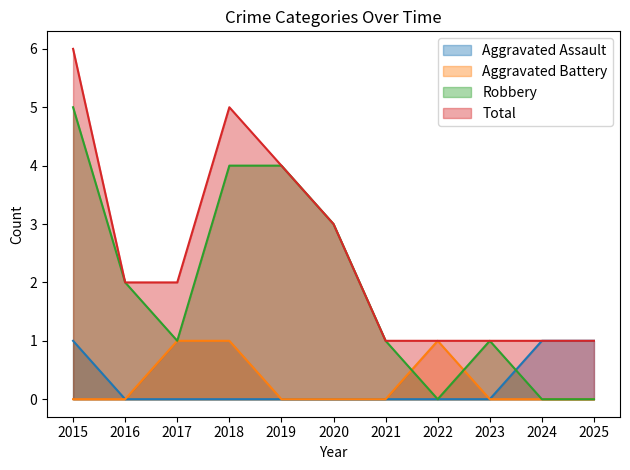

What is the sum of all Aggravated Assault values?

3